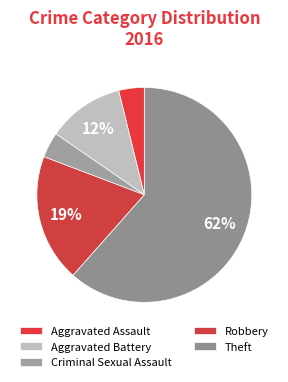

Count the number of slices in the pie.

5